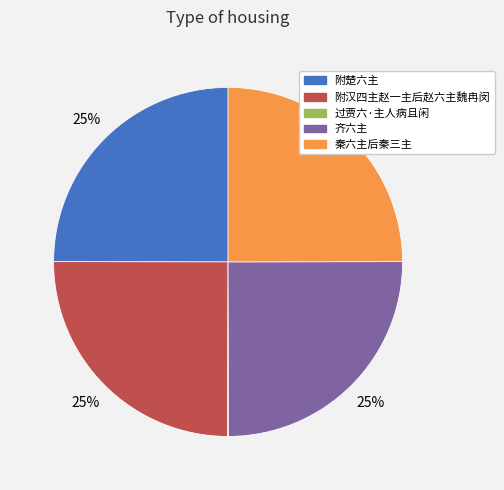

To the nearest percent, what percentage of the pie is 齐六主?

25%